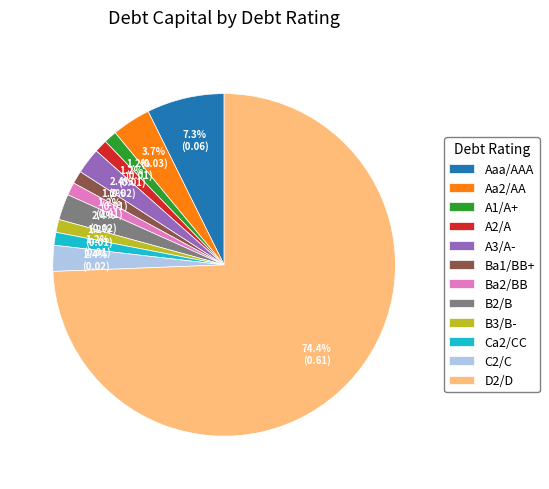

True or false: Ba2/BB accounts for 11% of the total.

False